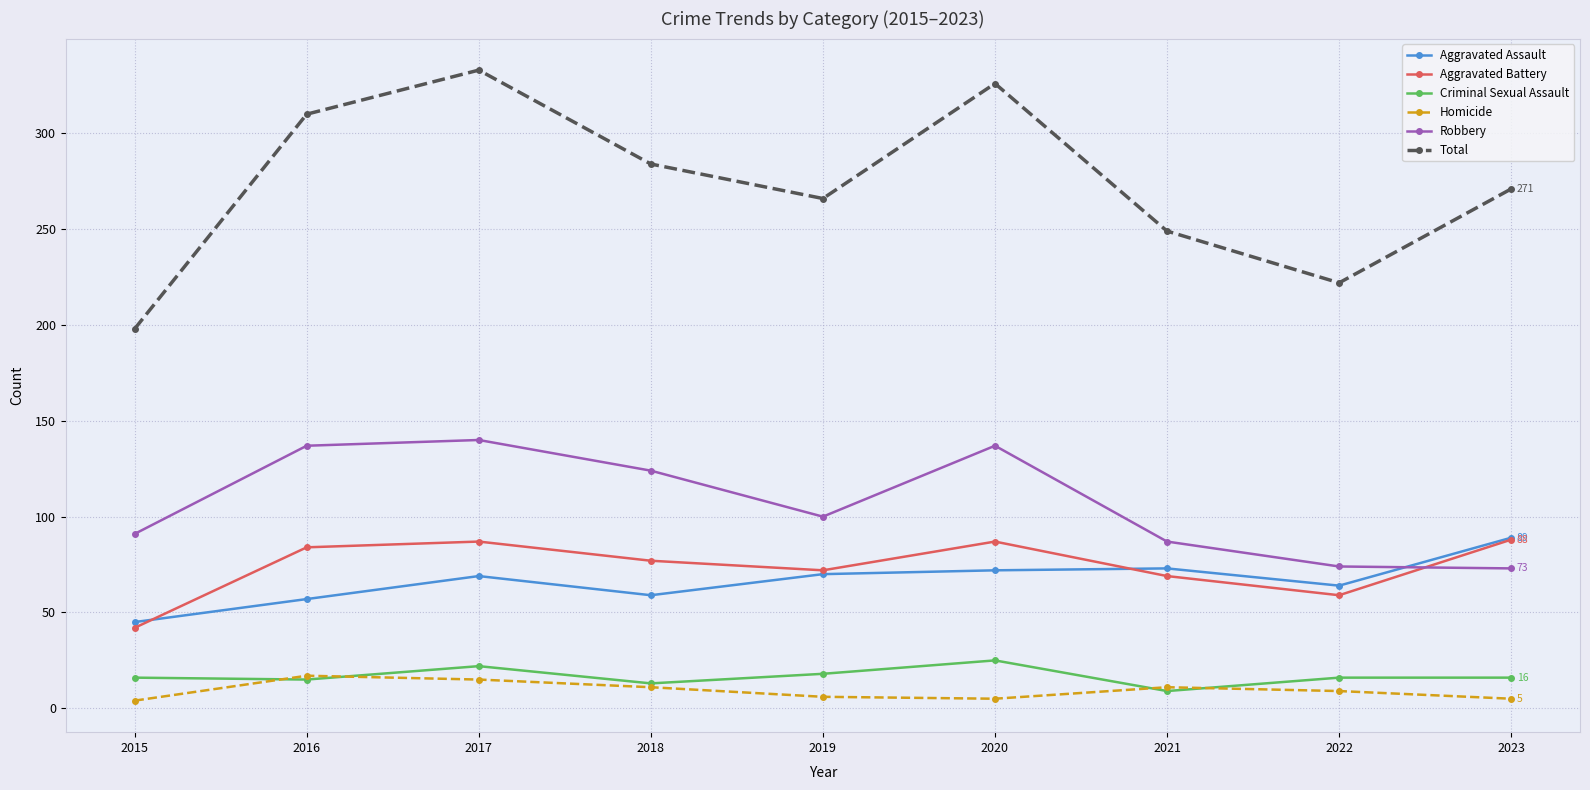

True or false: Aggravated Battery has a value of 59 at 2022.

True